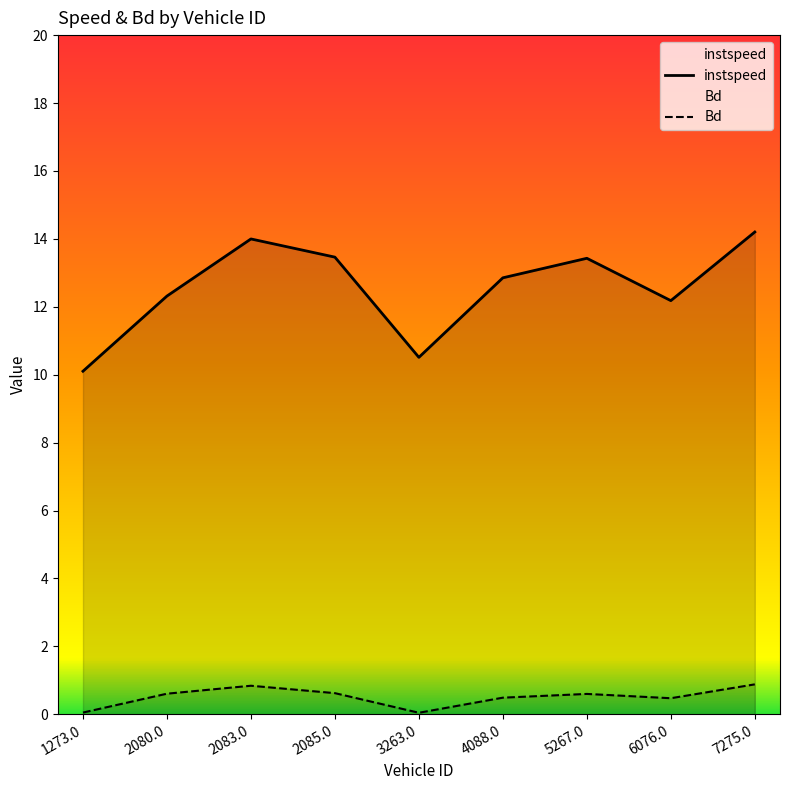

True or false: Bd has more than 0 interior local peaks.

True